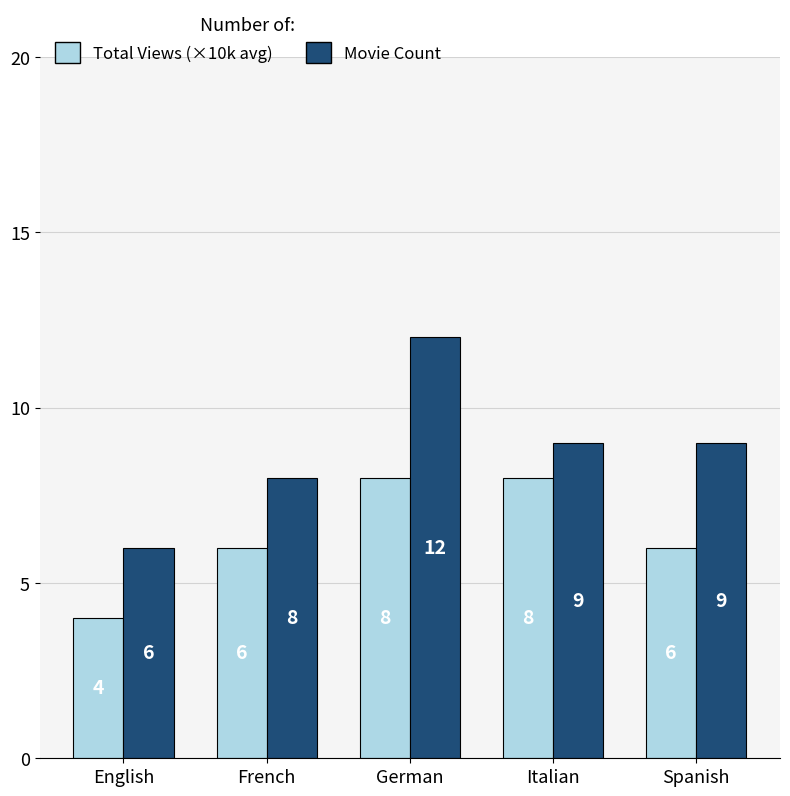

What is the total value across all series at Italian?

17